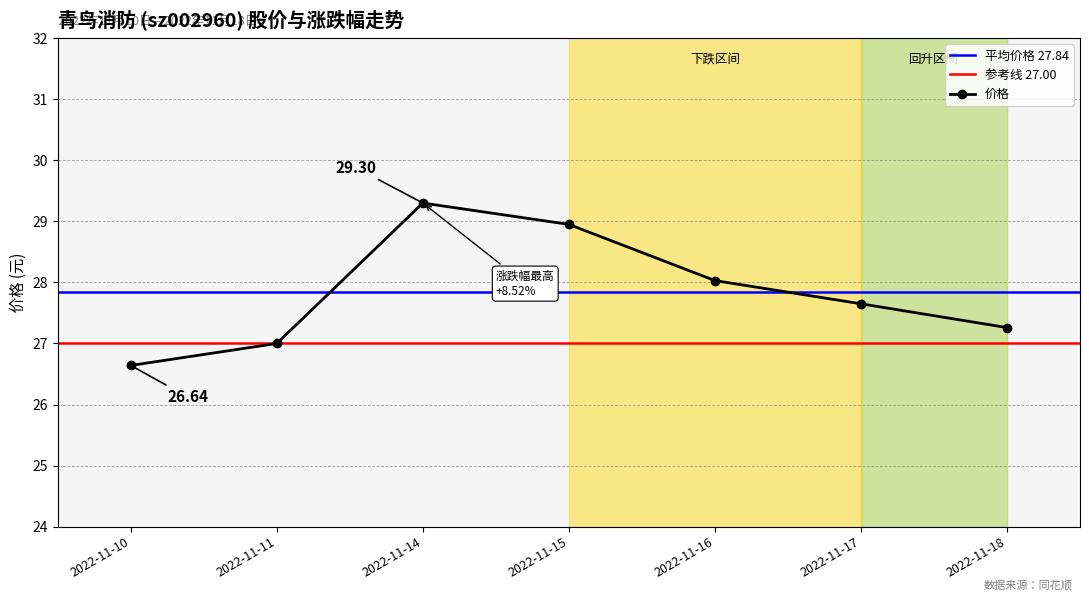

What is the smallest value displayed?

26.6